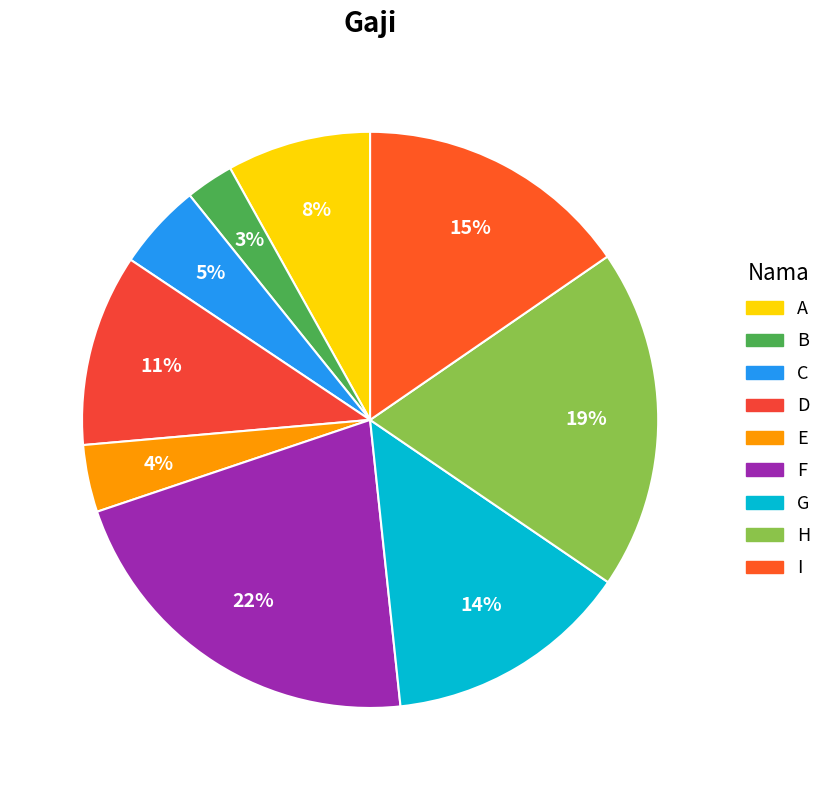

Combined, do C and G account for over 50%?

No